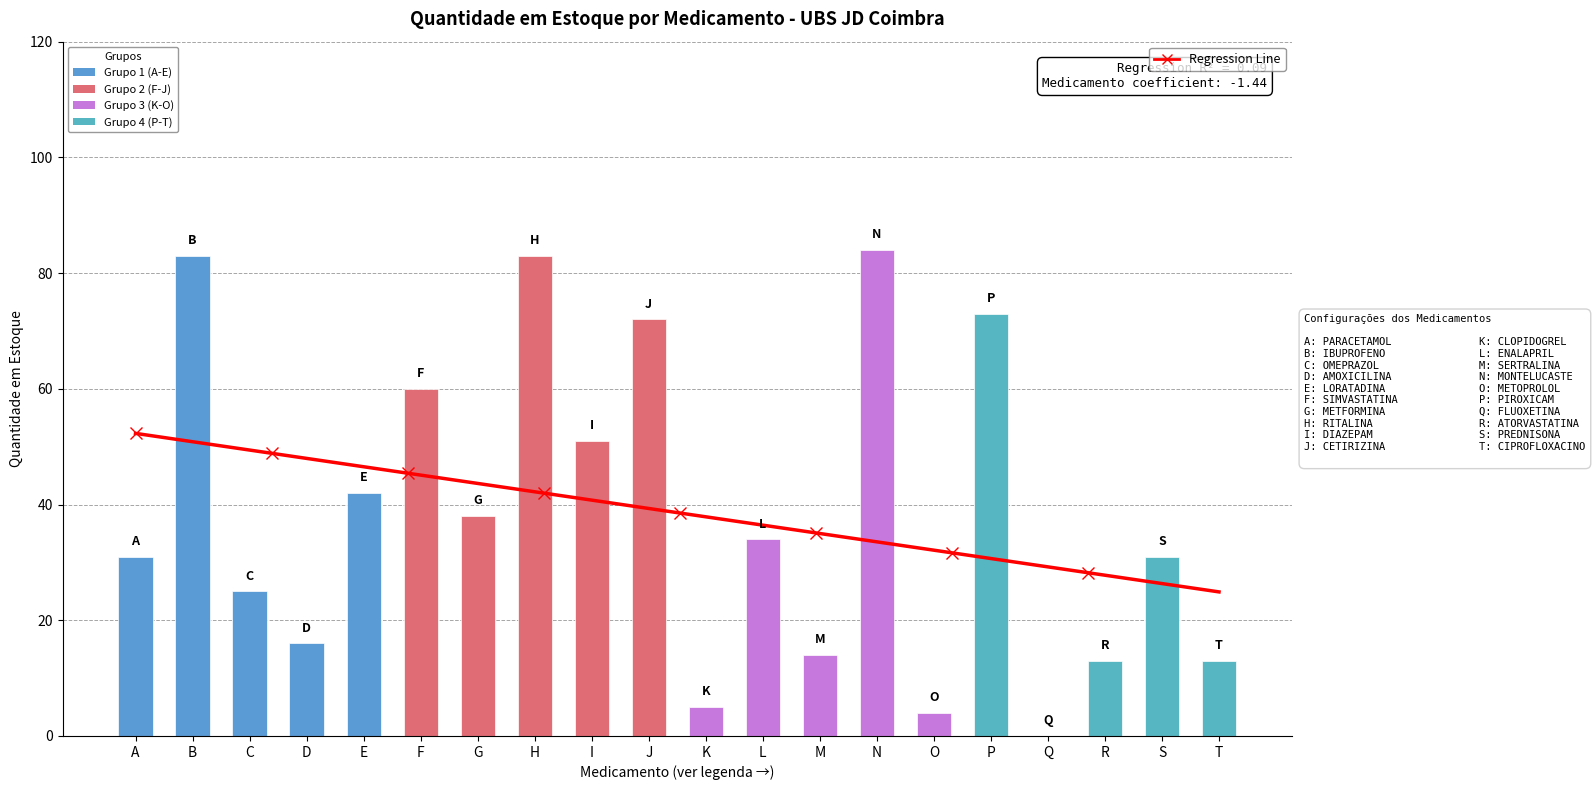

What is the label of the 18th bar from the right?

OMEPRAZOL